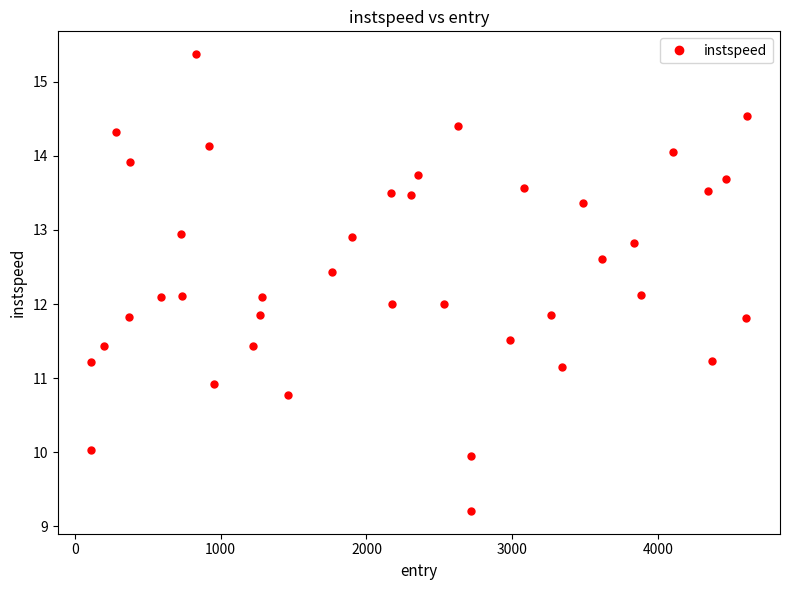

What is the maximum value shown in the chart?

15.4